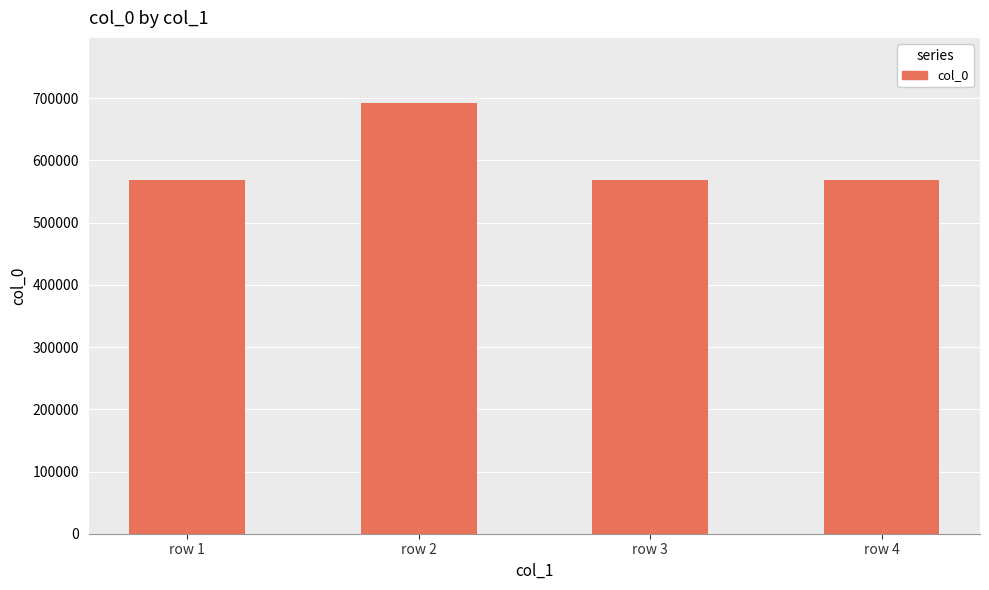

What is the change in value from row 2 to row 3?

-124986